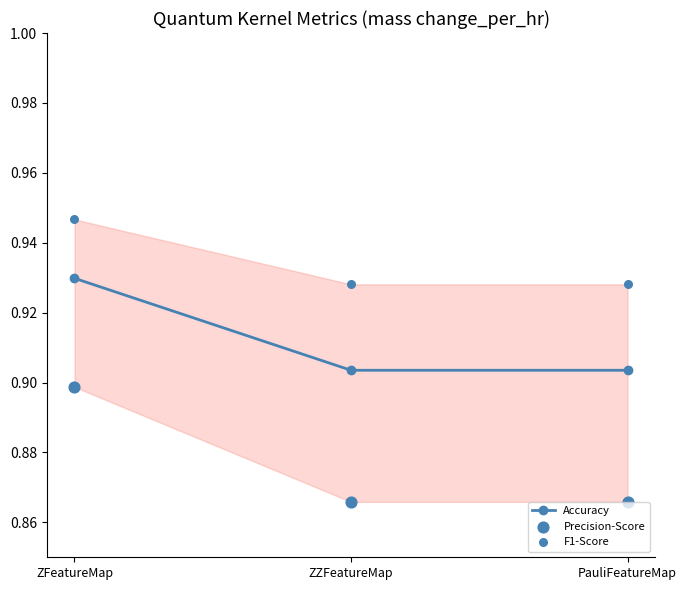

Which series reaches the minimum Y coordinate?

Precision-Score